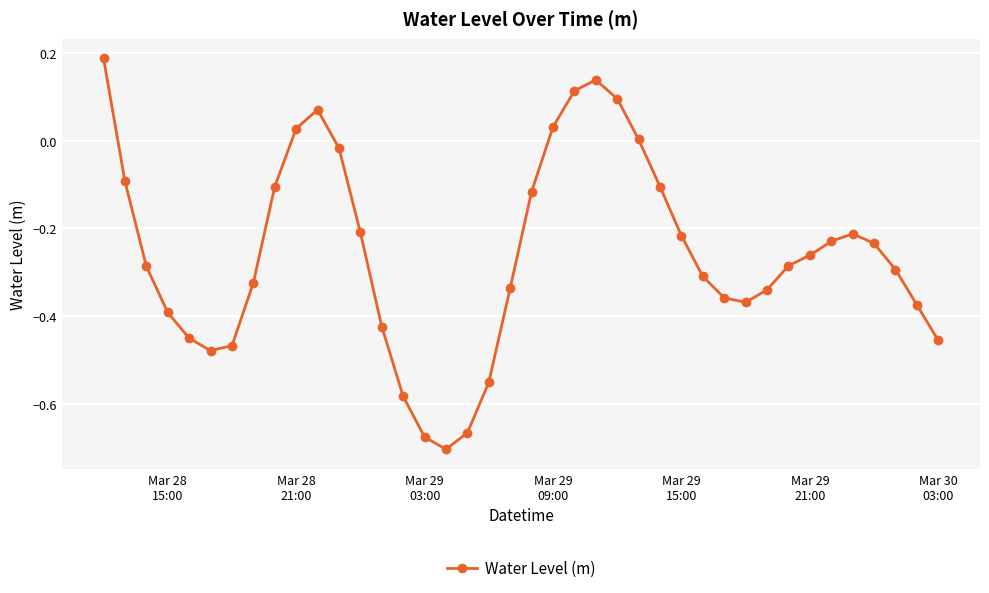

How many interior local valleys (lower than both neighbors) does the data have?

3